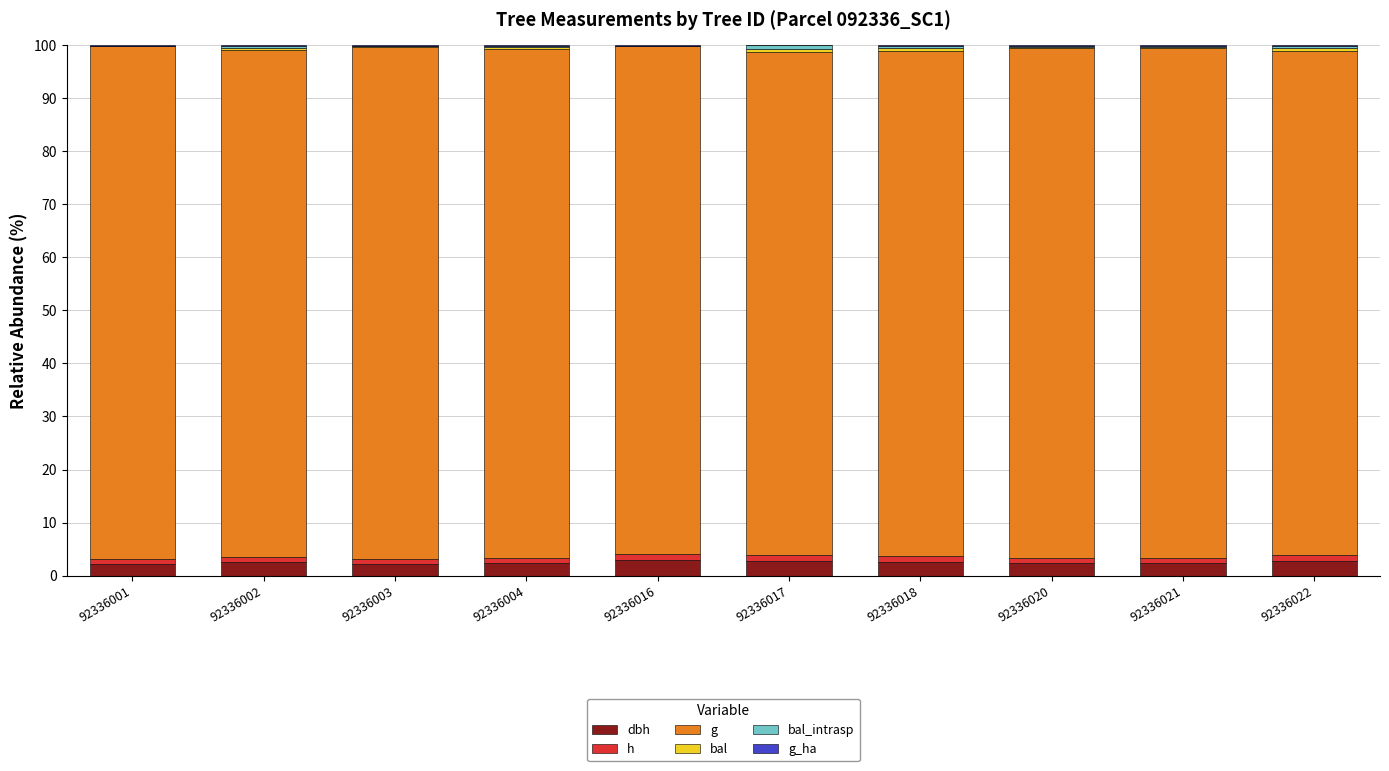

Does the chart contain stacked bars?

Yes